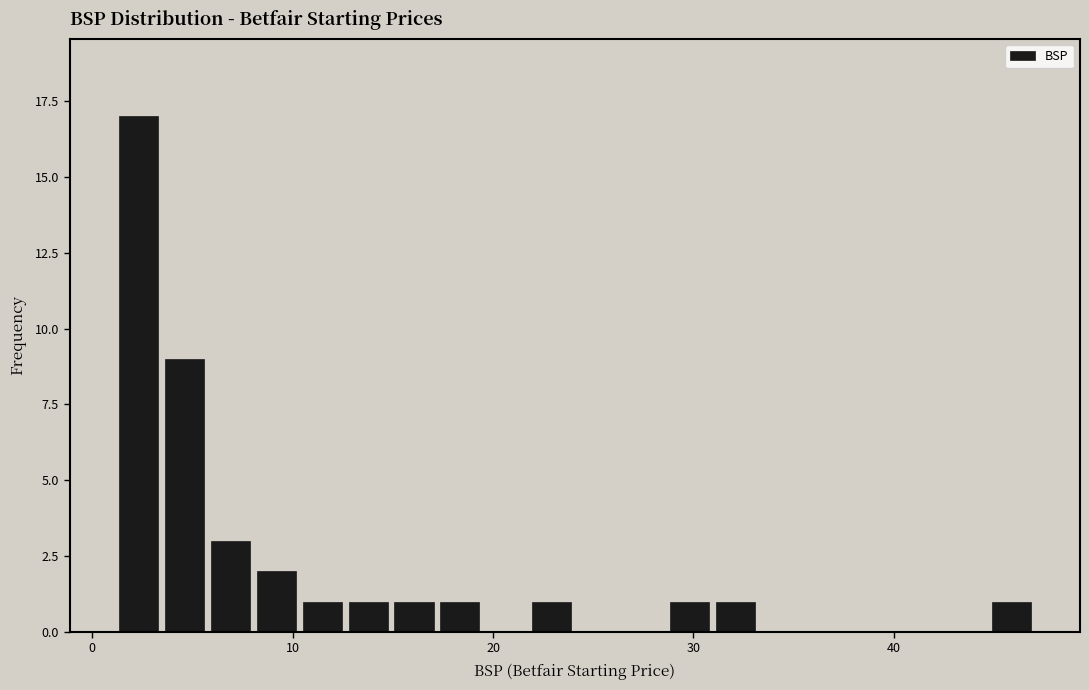

Around what value on the x-axis is the tallest bar? Give the approximate position of its centre, as read against the axis.

2